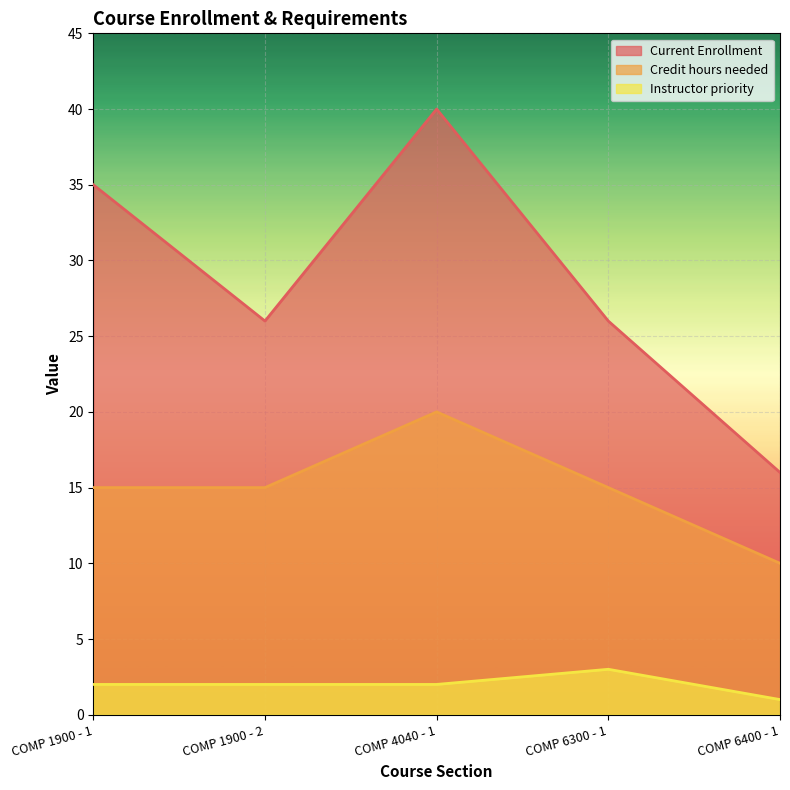

At which category does the chart reach its minimum across all series?

COMP 6400 - 1